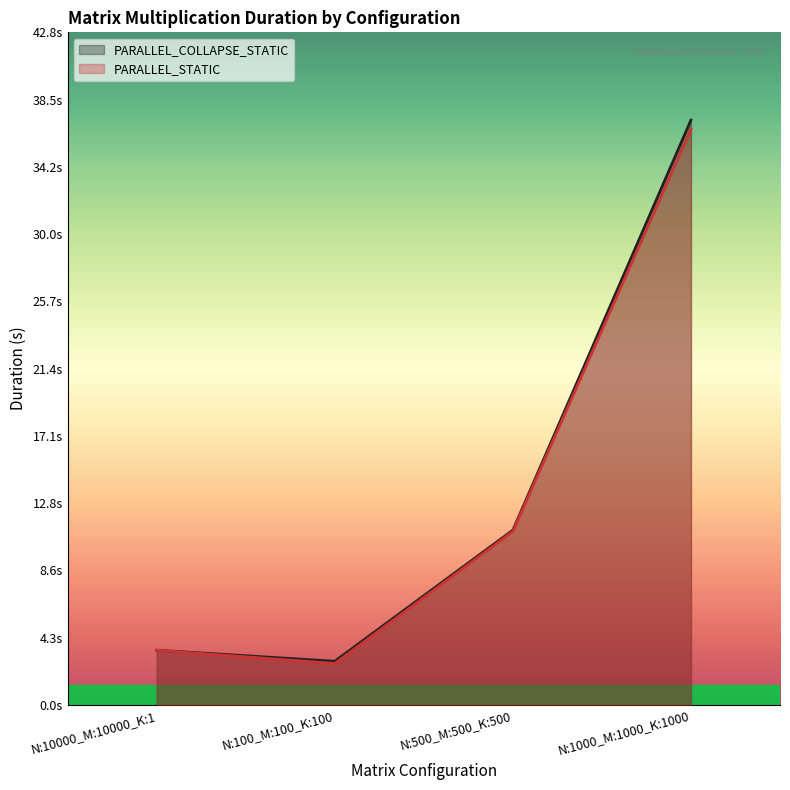

How many intersections are there between PARALLEL_STATIC and PARALLEL_COLLAPSE_STATIC?

1